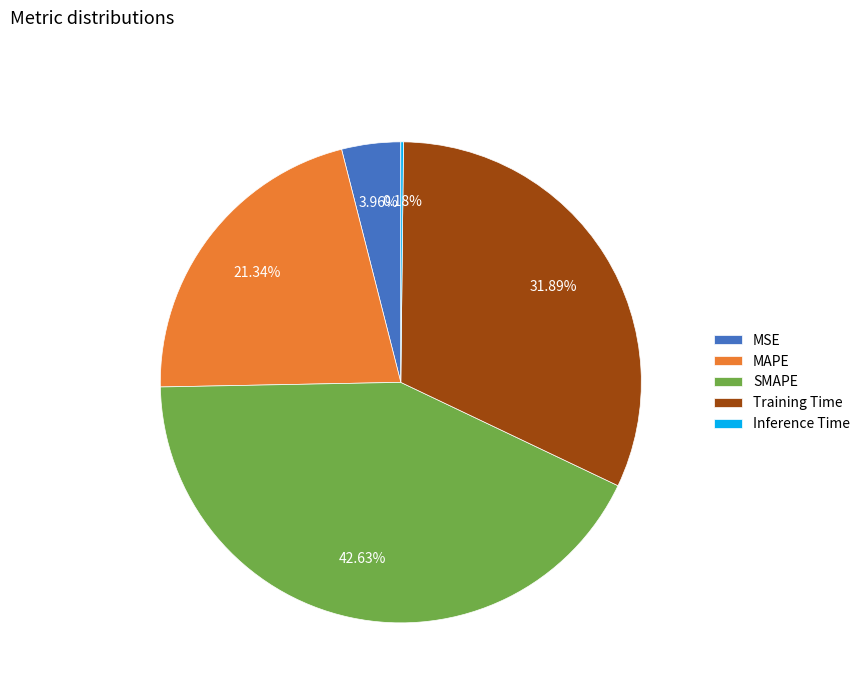

Which slice is the largest?

SMAPE